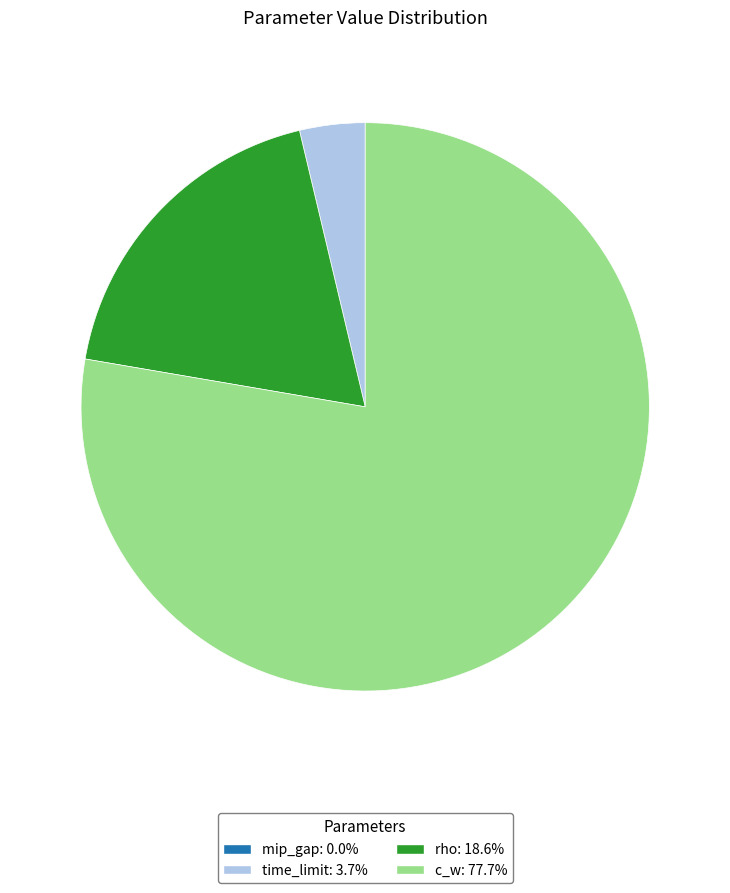

Which slice is the largest?

c_w